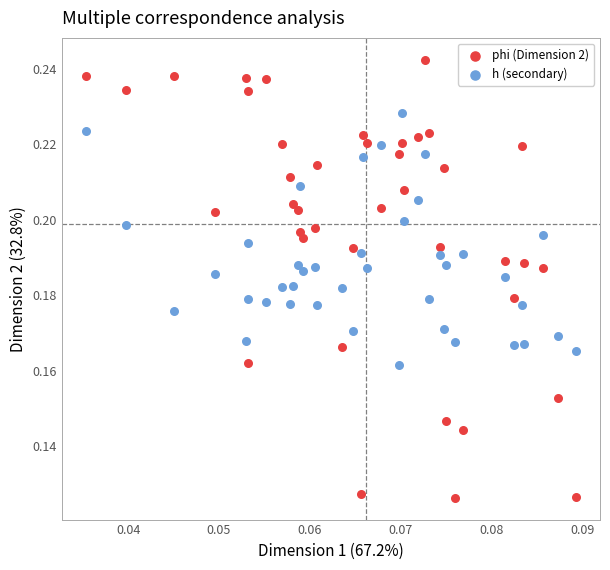

Which series has the largest Y range (max minus min)?

phi (Dimension 2)